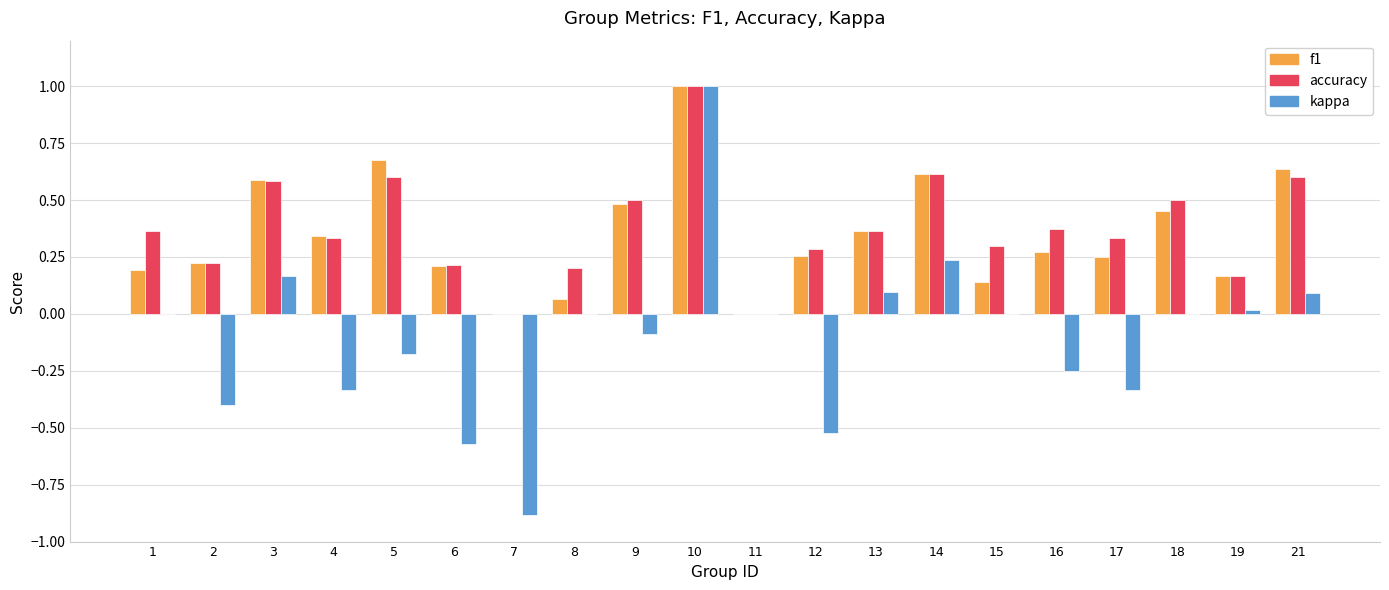

What is the sum of all kappa values?

-2.0